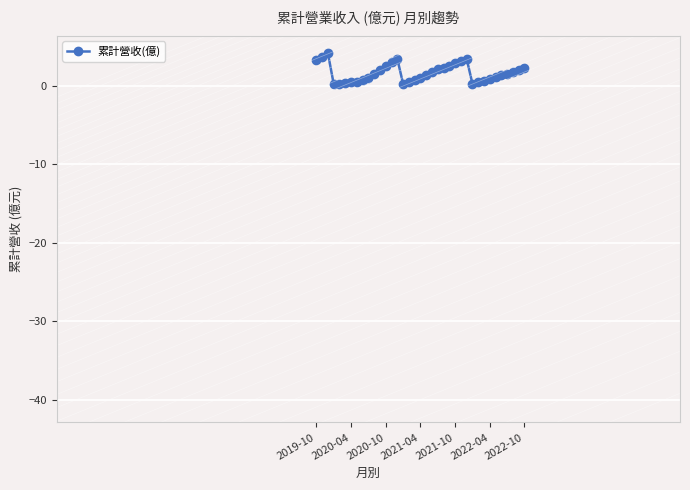

True or false: there are more than 0 points higher than both neighbors.

True